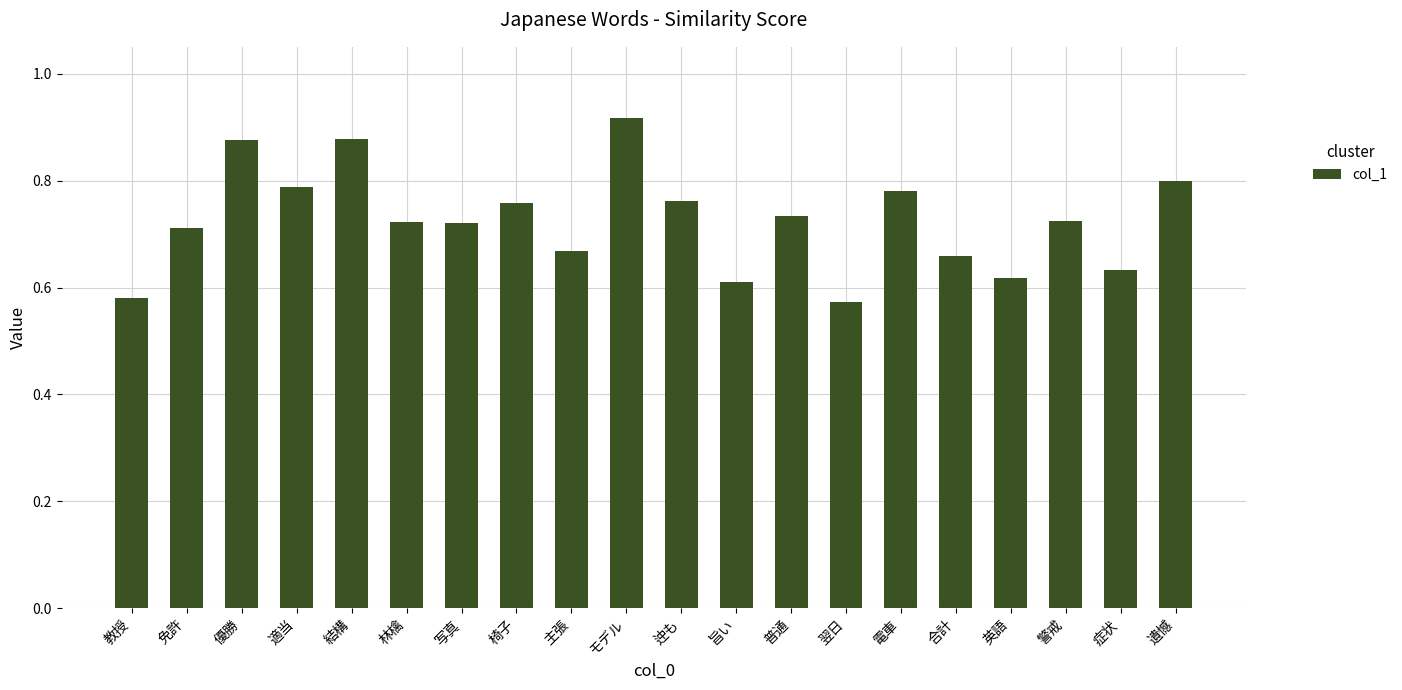

What is the sum of the values at モデル and 免許?

1.6